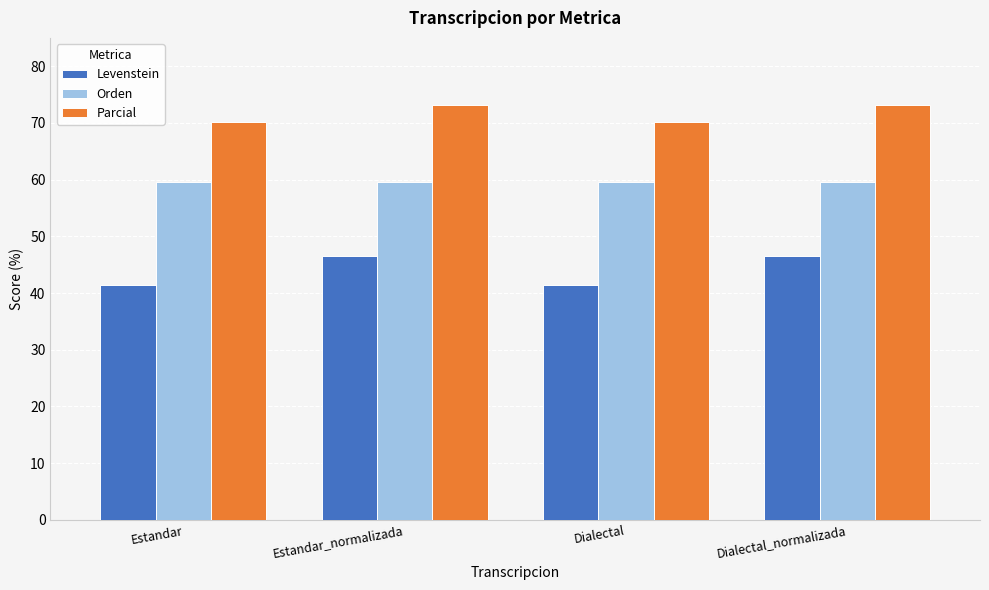

What position from the right is Estandar_normalizada?

3